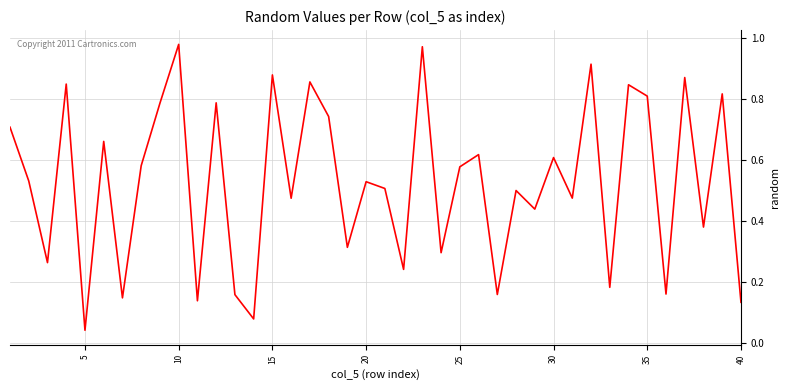

How many lines are shown in the chart?

1